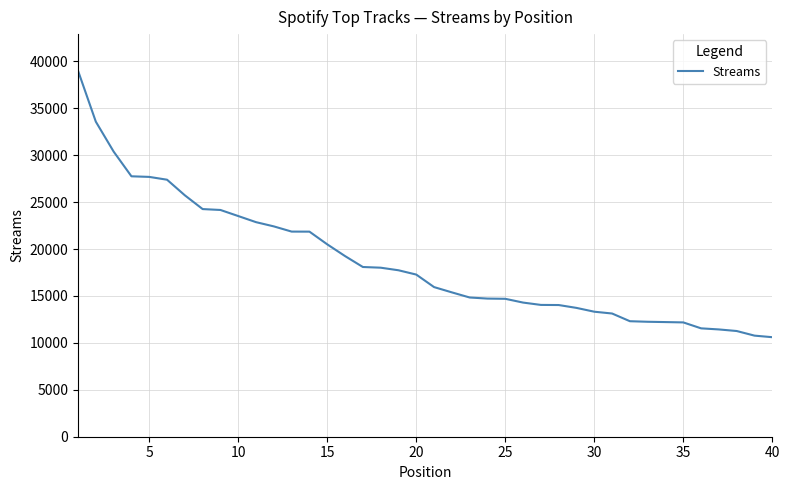

What is the maximum value shown in the chart?

38998